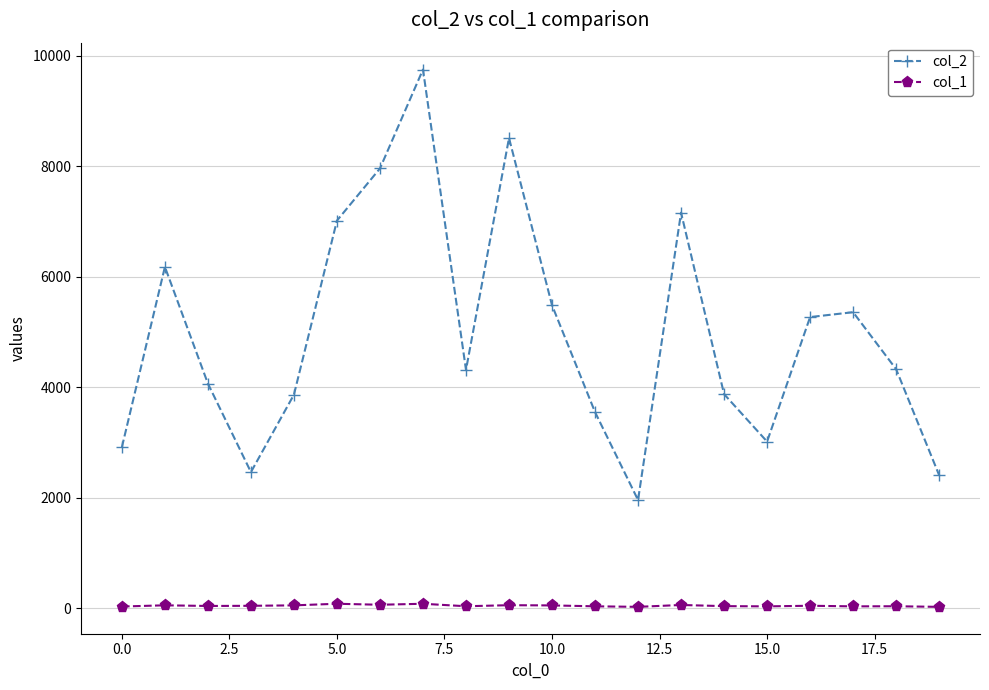

True or false: col_1 has more than 2 interior local peaks.

True